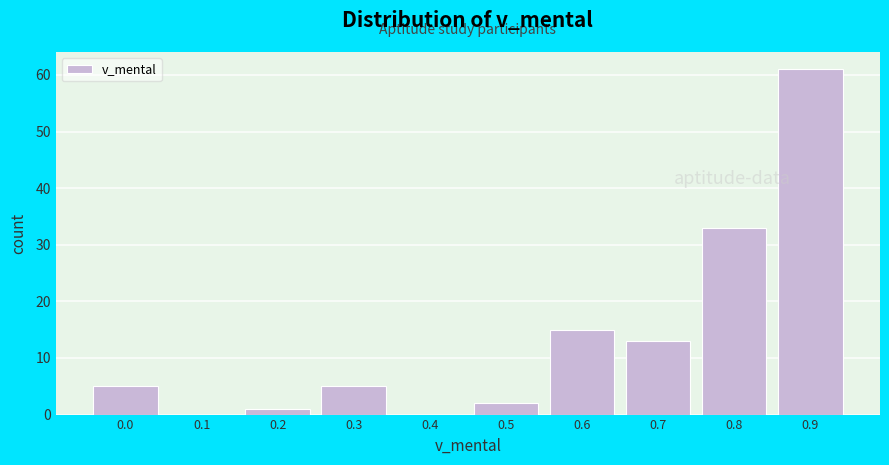

Reading right to left, what are all the values shown in this chart?

0.9=61	0.8=33	0.7=13	0.6=15	0.5=2	0.4=0	0.3=5	0.2=1	0.1=0	0.0=5